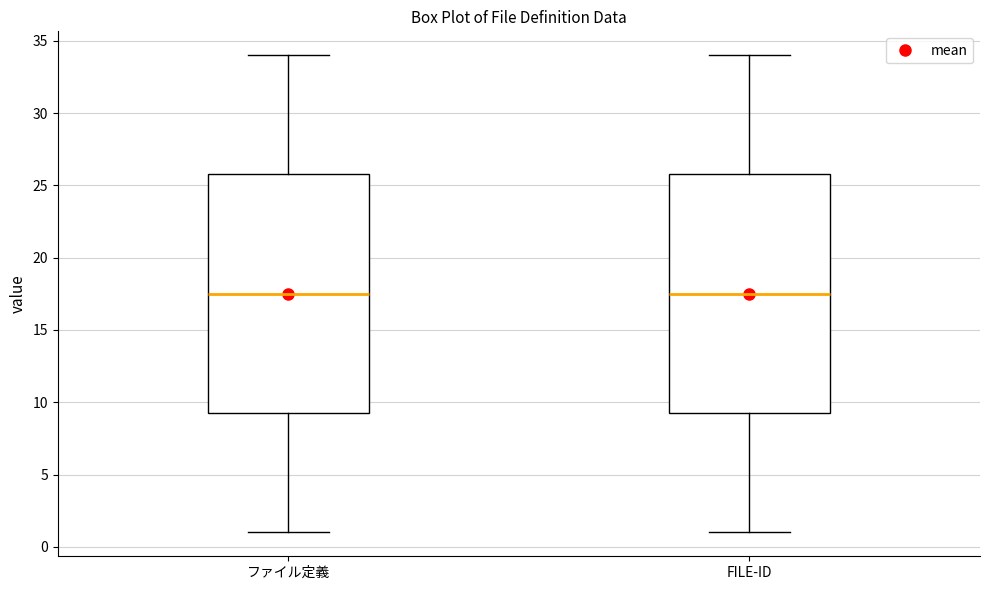

Where does the upper whisker of the box for FILE-ID end on the y-axis? The values are not printed on the chart, so give them approximately, as read against the axis.

34.0